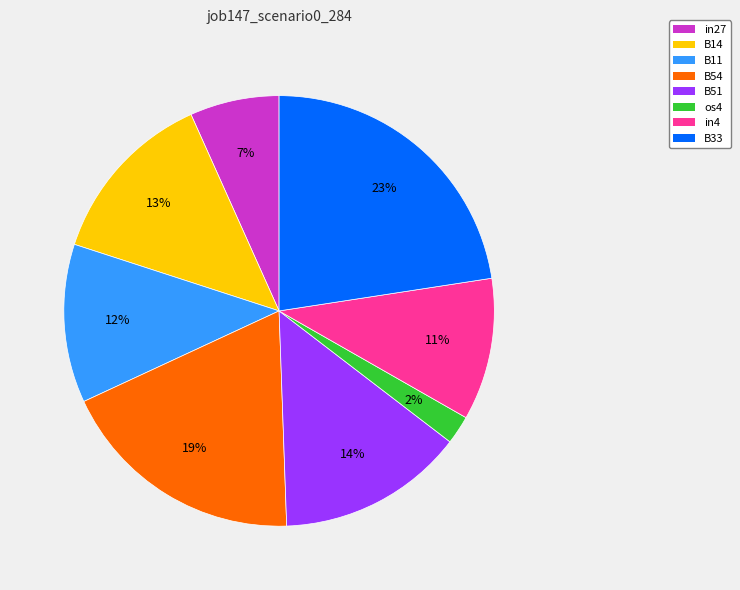

What percentage is the B14 slice, to the nearest percent?

13%